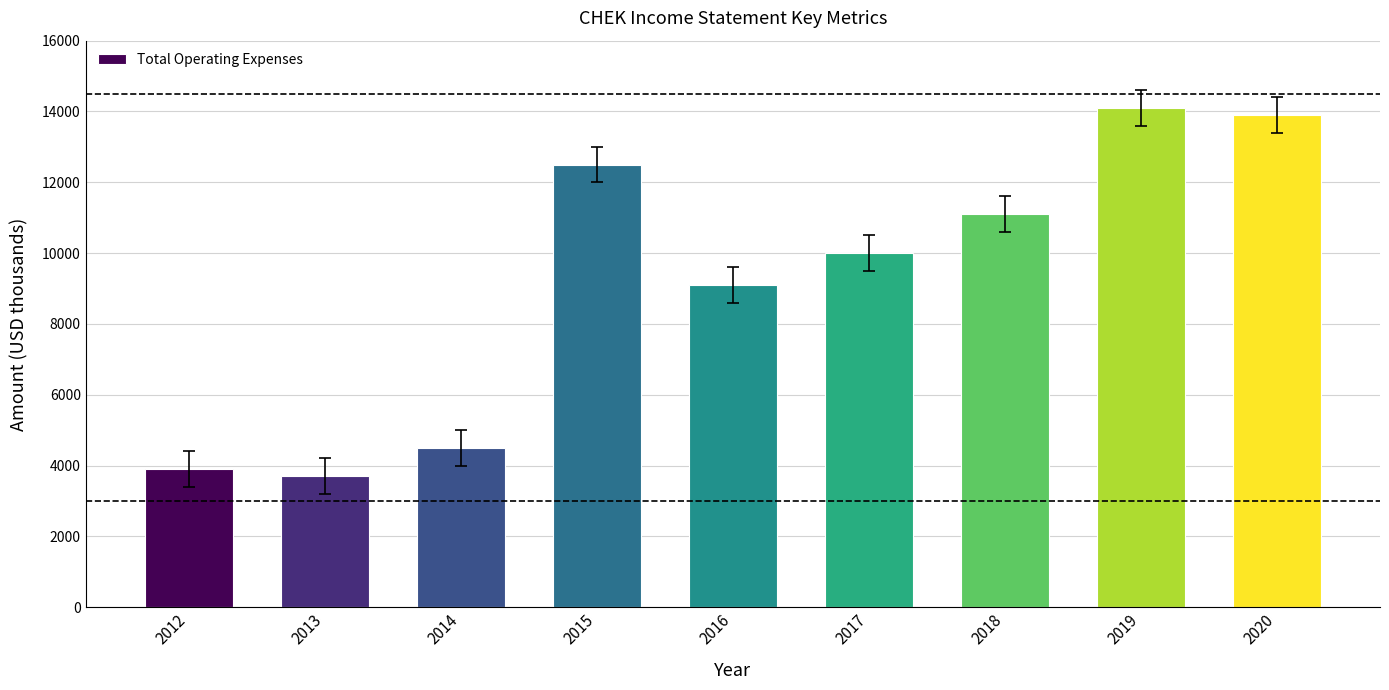

At which category does the chart reach its minimum across all series?

2013